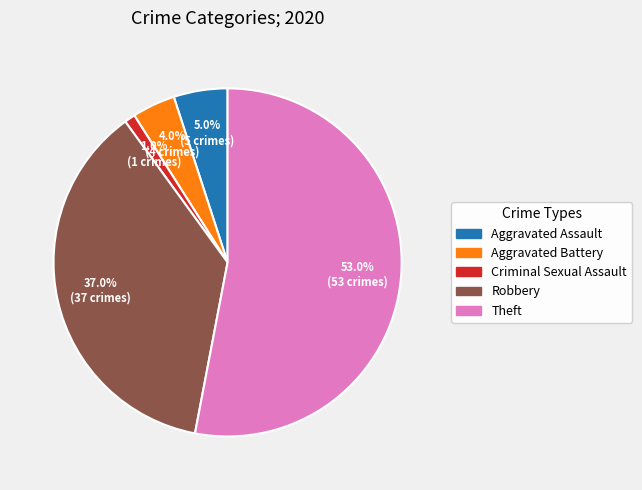

Is there a majority slice in this chart?

Yes